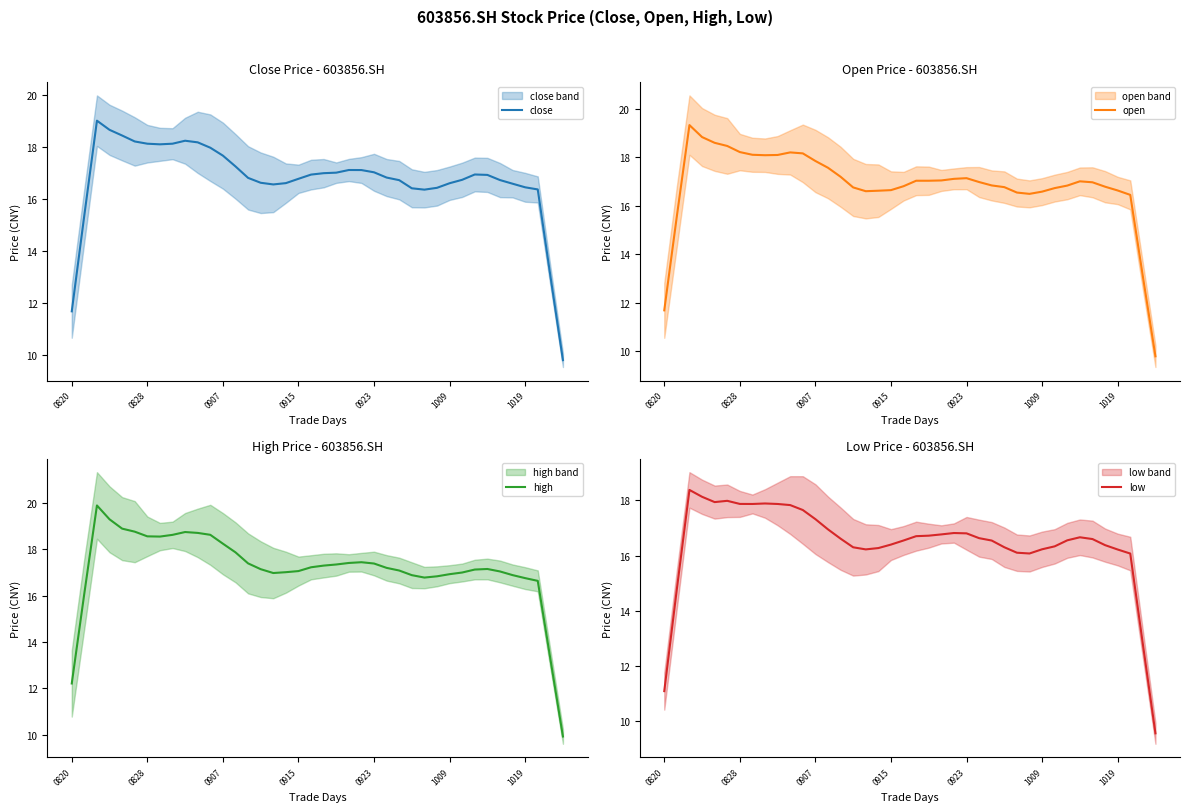

Is it true that close equals 27.0 at 0907?

False